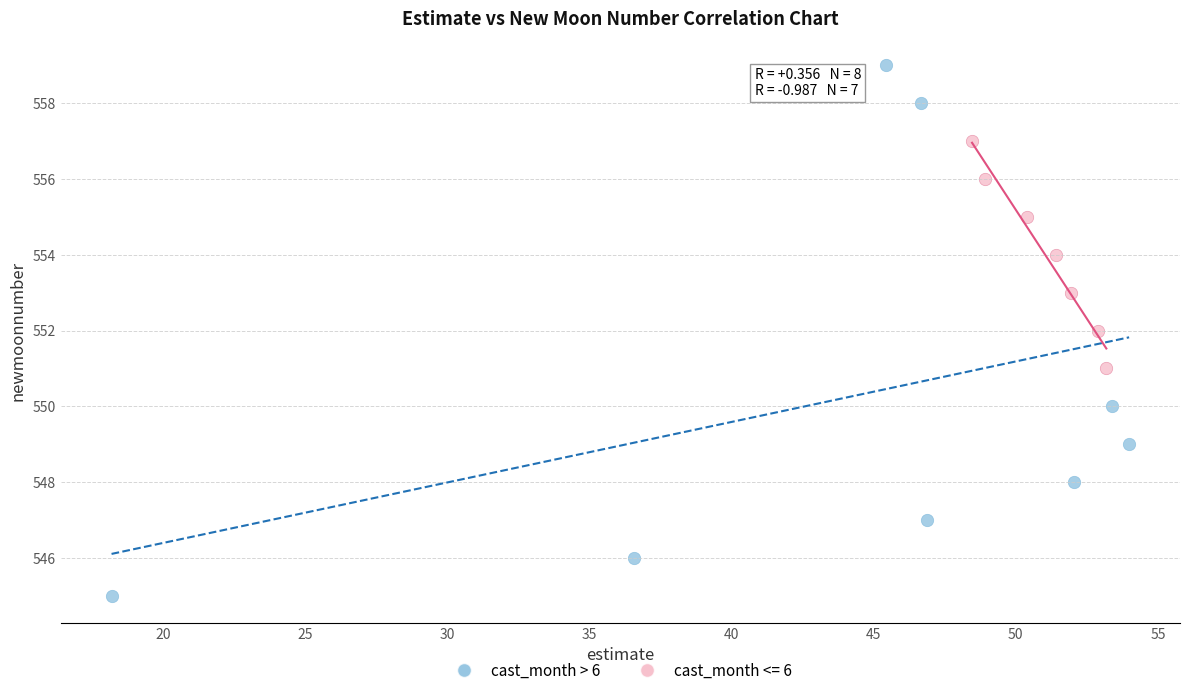

Which series has the widest spread of Y values?

cast_month > 6